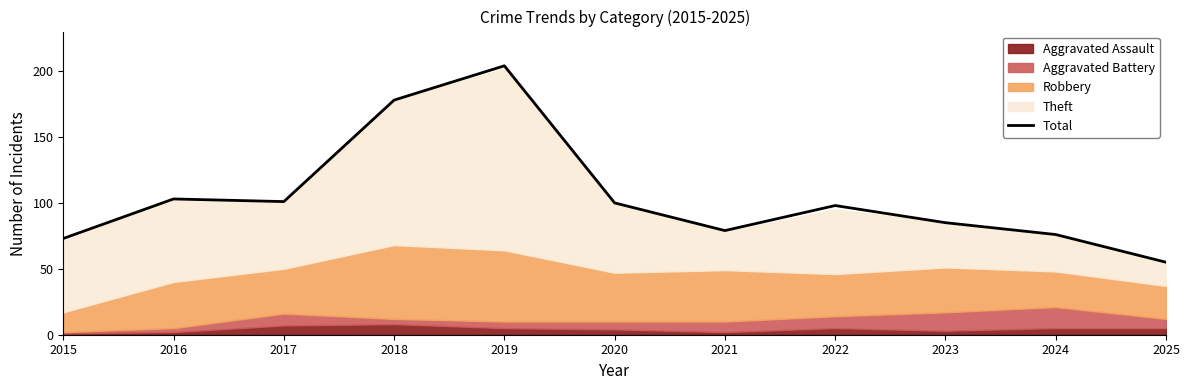

Which category has the highest value across all series?

2019